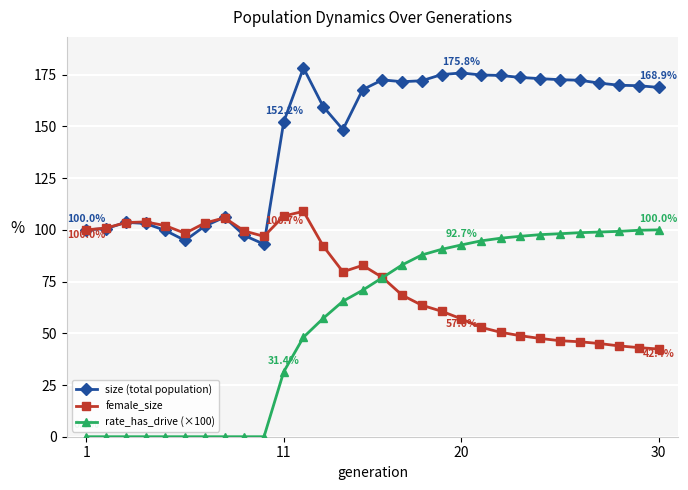

What is the value of the rate_has_drive (×100) point at the 15th from the left?

70.8